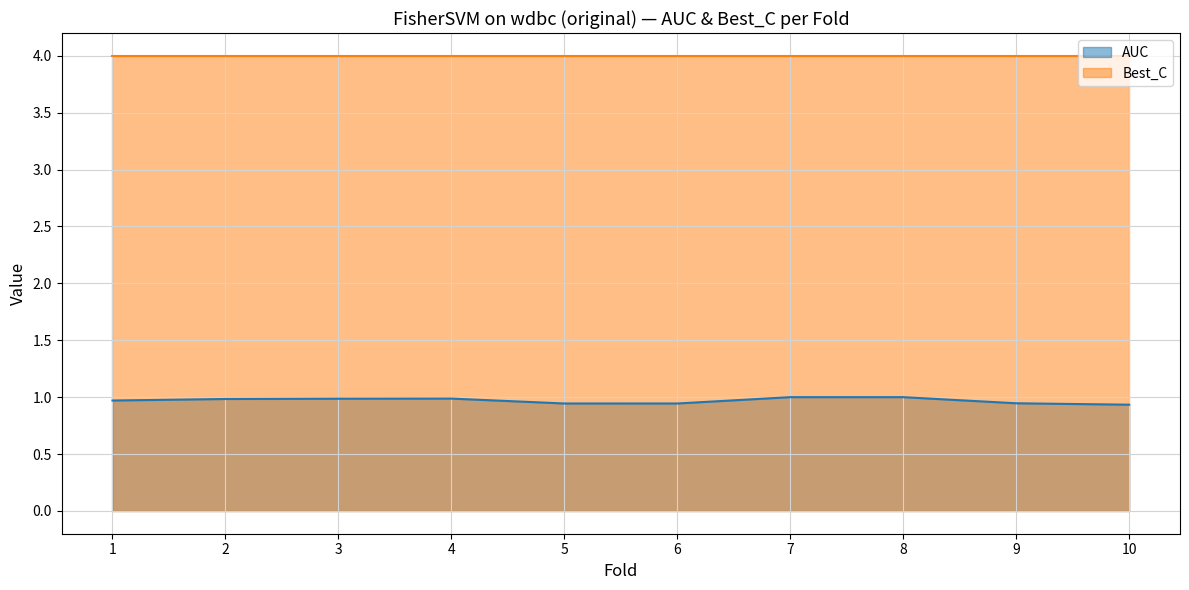

What is the ratio of the value at 2 to the value at 7?

1.0